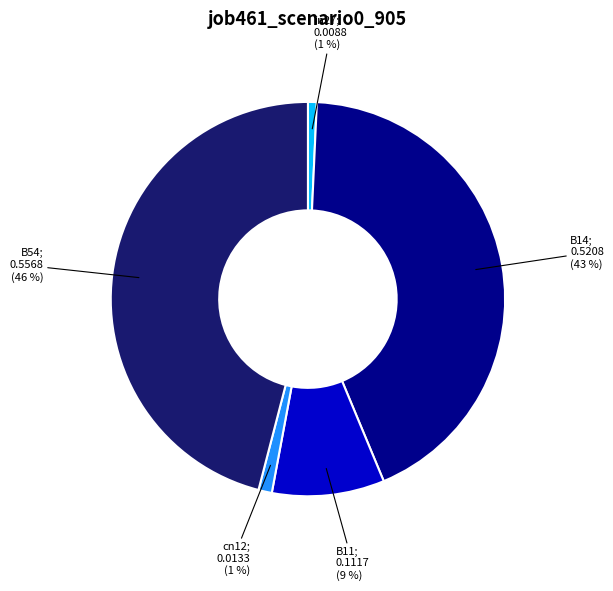

Does any single category account for the majority?

No